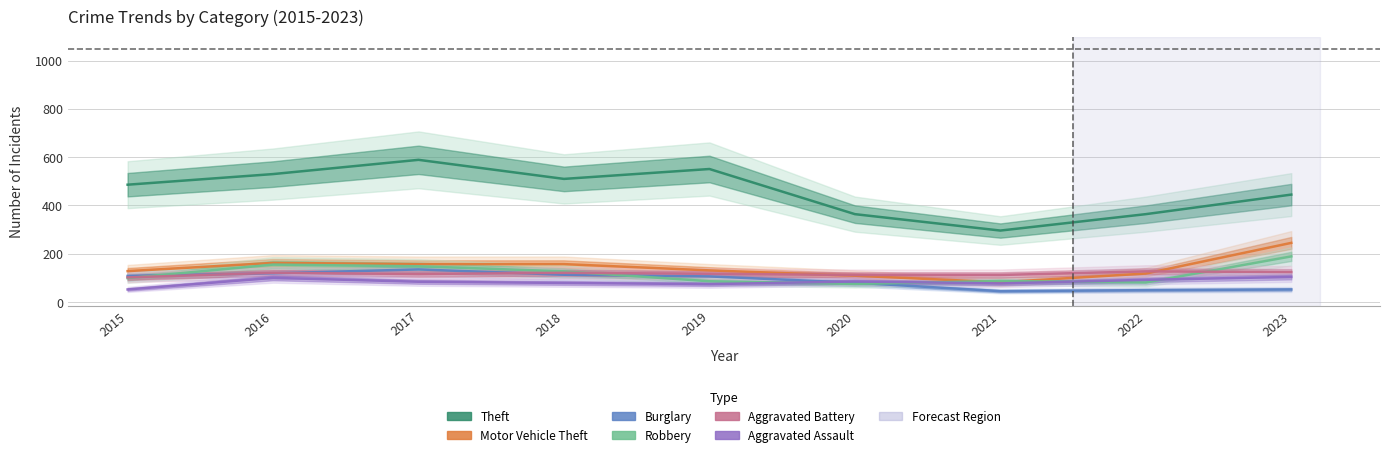

Reading left to right, extract all data points from this chart.

Theft: 2015=486	2016=530	2017=589	2018=510	2019=551	2020=364	2021=296	2022=364	2023=445
Motor Vehicle Theft: 2015=128	2016=162	2017=157	2018=157	2019=131	2020=109	2021=82	2022=118	2023=245
Burglary: 2015=108	2016=119	2017=135	2018=113	2019=106	2020=80	2021=45	2022=49	2023=52
Robbery: 2015=99	2016=155	2017=148	2018=127	2019=86	2020=75	2021=87	2022=81	2023=189
Aggravated Battery: 2015=102	2016=121	2017=116	2018=121	2019=117	2020=112	2021=112	2022=127	2023=124
Aggravated Assault: 2015=52	2016=100	2017=84	2018=79	2019=74	2020=85	2021=77	2022=92	2023=104